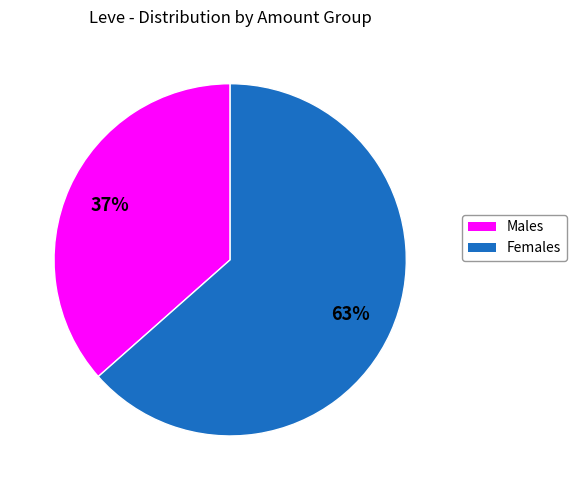

Is there a majority slice in this chart?

Yes